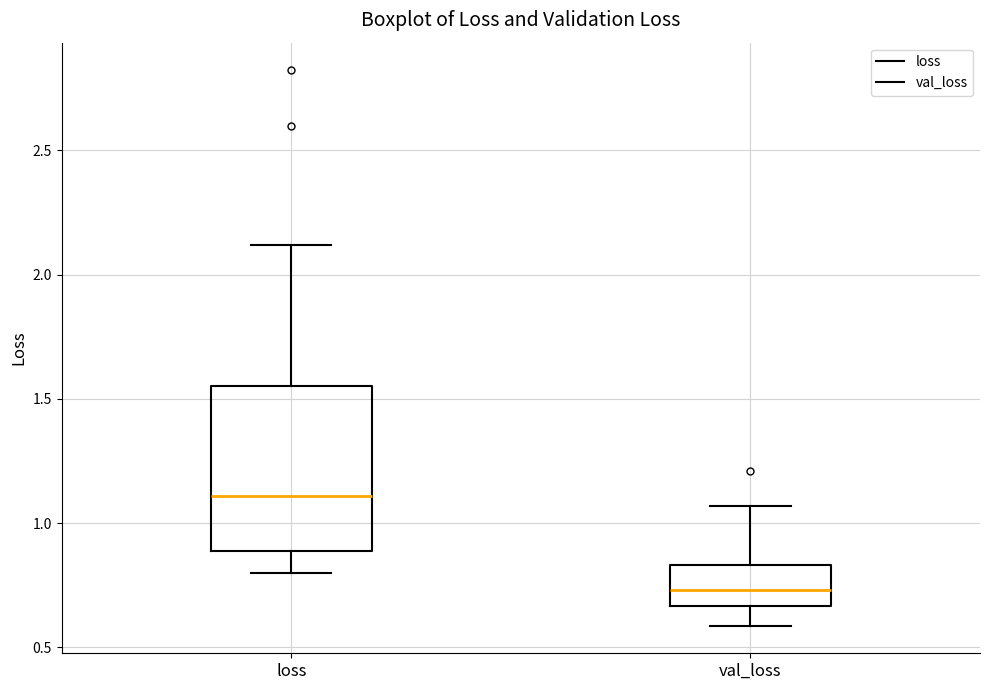

Comparing the boxes themselves (not the whiskers), which one is the tallest?

loss